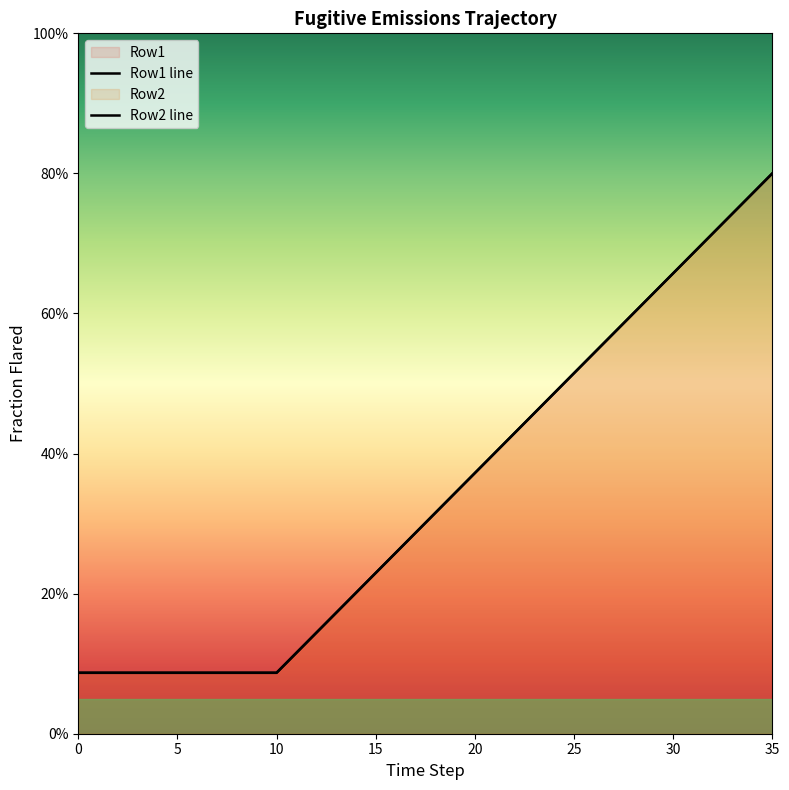

Reading right to left, transcribe all the data shown in this chart.

Row1 line: 0.8	0.8	0.7	0.7	0.7	0.7	0.6	0.6	0.6	0.5	0.5	0.5	0.5	0.4	0.4	0.4	0.3	0.3	0.3	0.3	0.2	0.2	0.2	0.1	0.1	0.1	0.1	0.1	0.1	0.1	0.1	0.1	0.1	0.1	0.1	0.1
Row2 line: 0.8	0.8	0.7	0.7	0.7	0.7	0.6	0.6	0.6	0.5	0.5	0.5	0.5	0.4	0.4	0.4	0.3	0.3	0.3	0.3	0.2	0.2	0.2	0.1	0.1	0.1	0.1	0.1	0.1	0.1	0.1	0.1	0.1	0.1	0.1	0.1